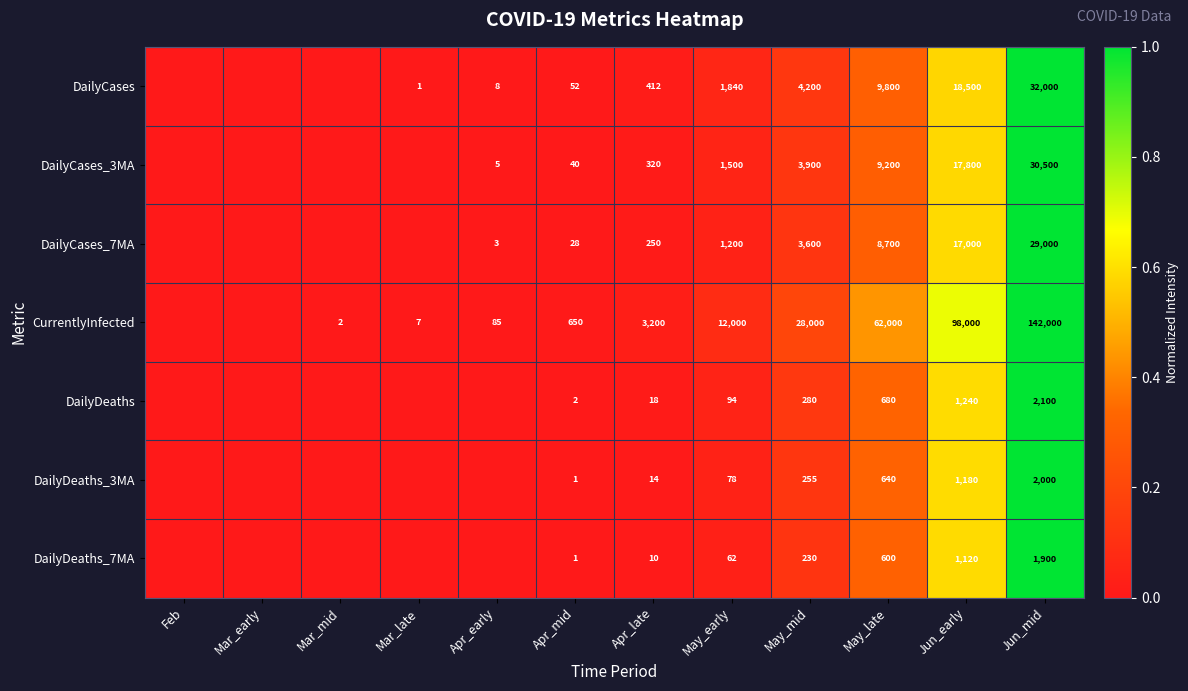

Which label corresponds to the largest value in the chart?

Jun_mid